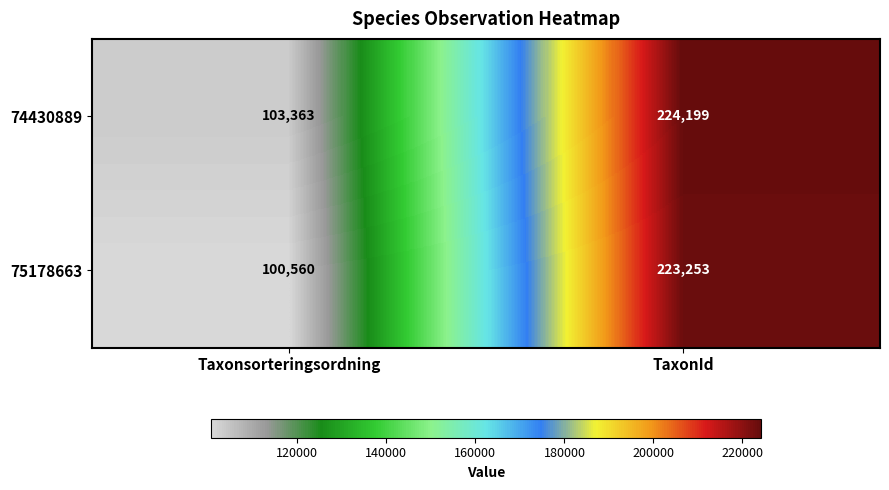

Which series has the largest range (max minus min)?

75178663